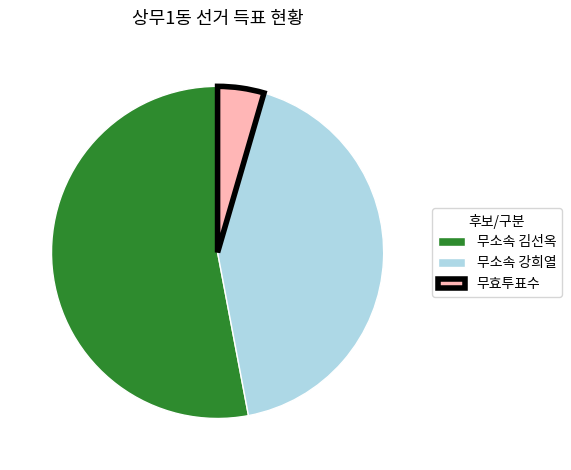

Which slice is the smallest?

무효투표수